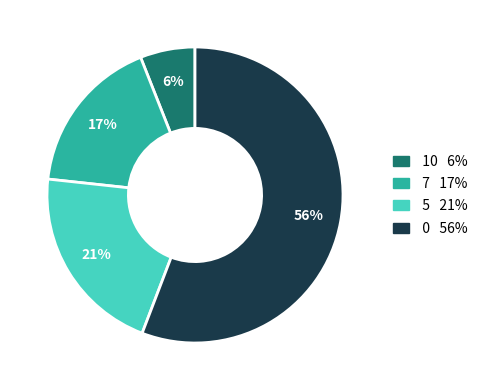

Is there any slice that represents more than half of the pie?

Yes